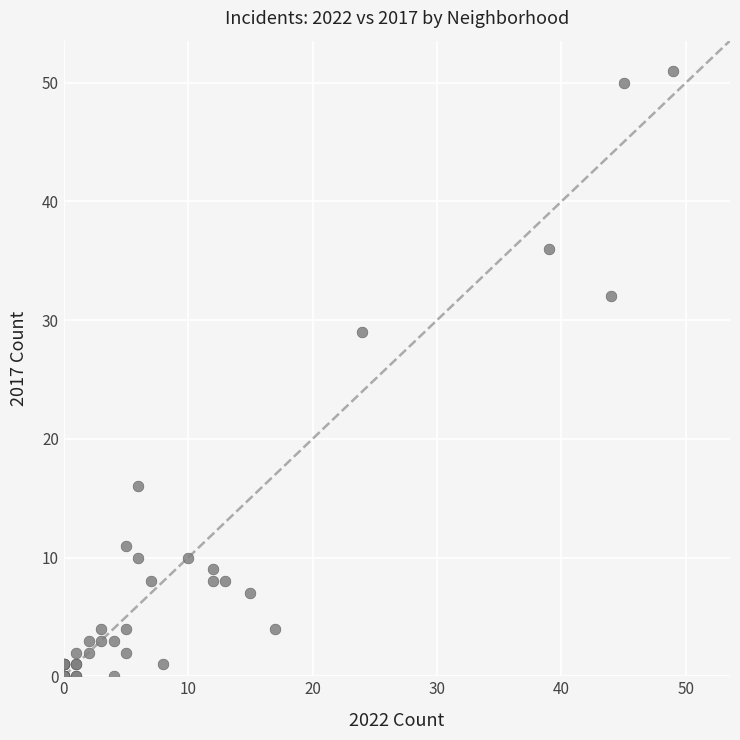

What Y value in the scatter plot is closest to 25?

29